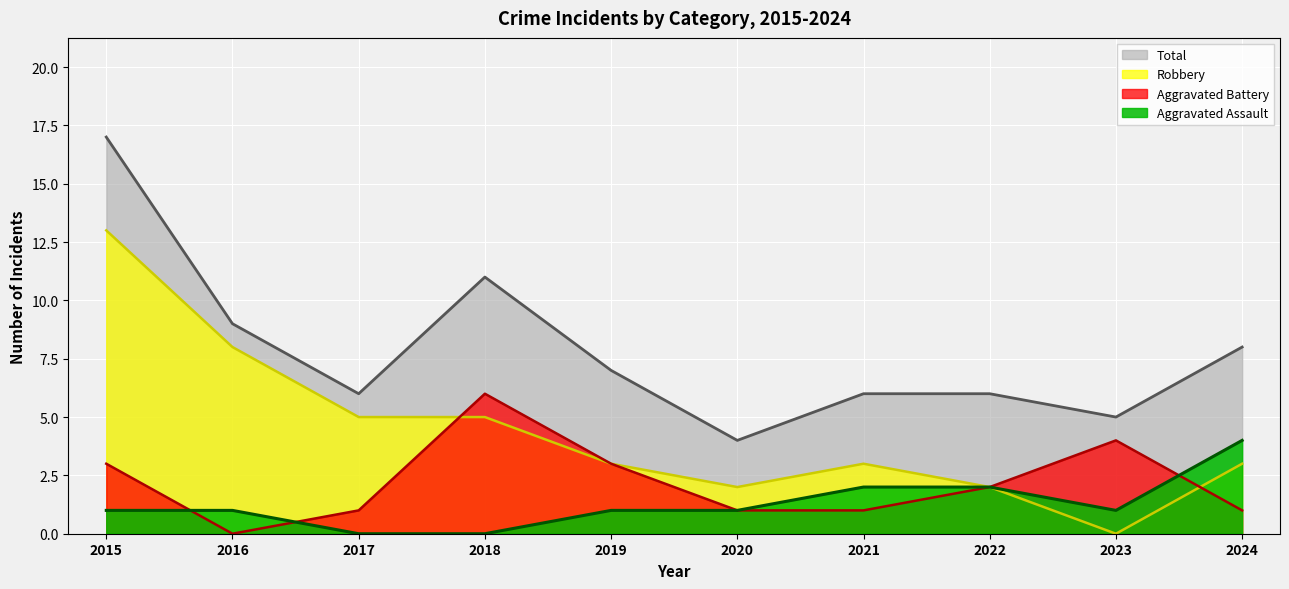

Between which two adjacent categories do Aggravated Battery and Robbery first intersect?

2017 and 2018